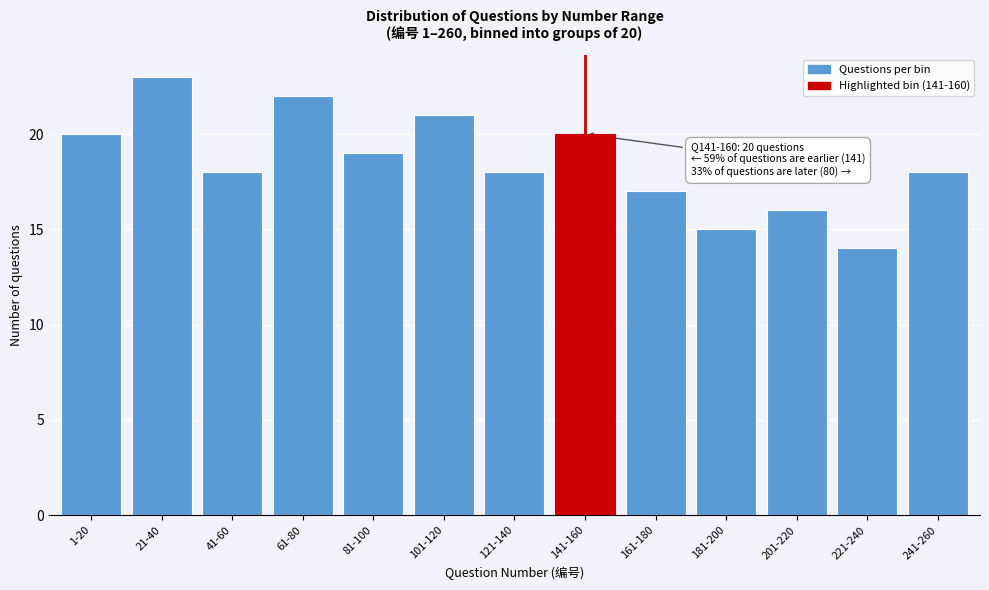

Reading left to right, transcribe all the data shown in this chart.

1-20=20	21-40=23	41-60=18	61-80=22	81-100=19	101-120=21	121-140=18	141-160=20	161-180=17	181-200=15	201-220=16	221-240=14	241-260=18